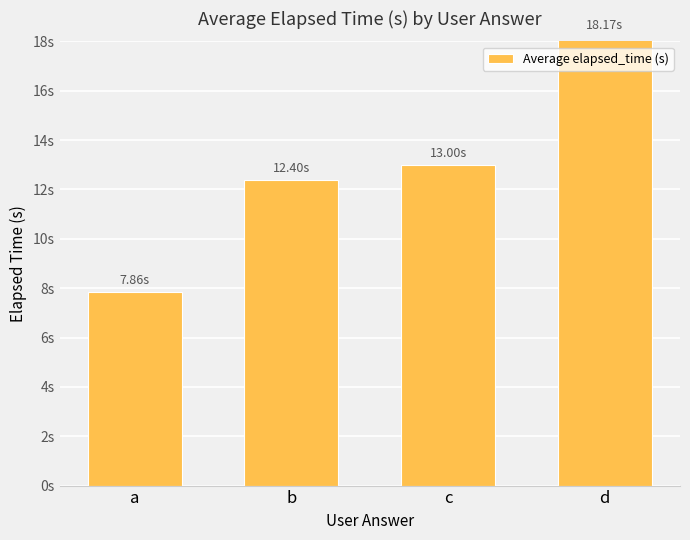

What is the approximate value at a?

7.9